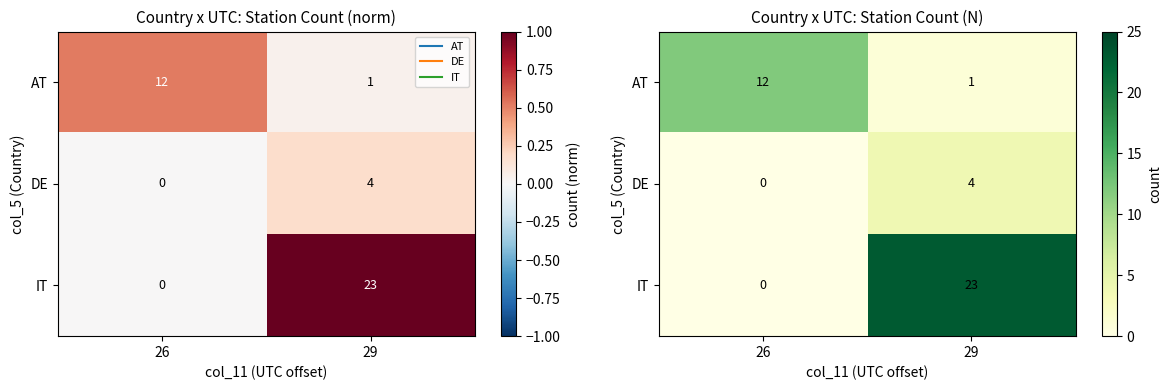

The DE series shows 4 at 29. True or false?

True